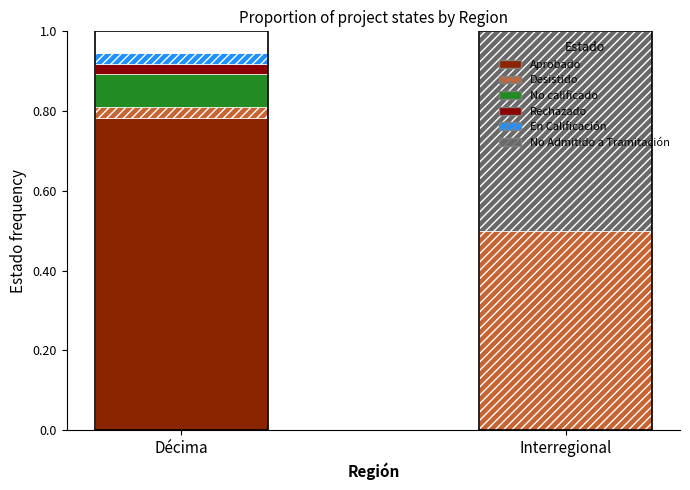

Which category has the highest value in the No calificado series?

Décima